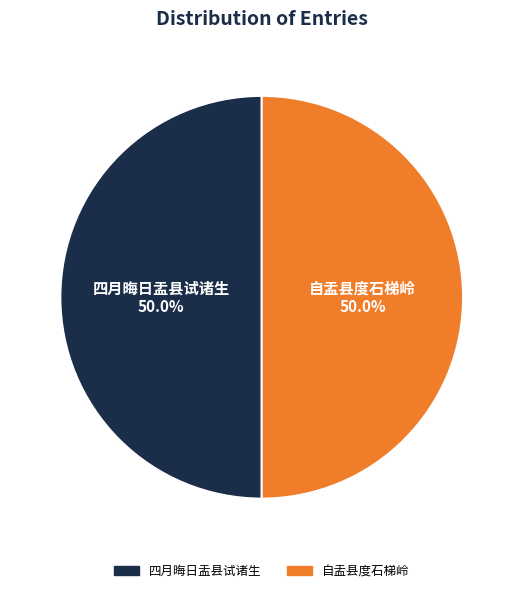

What is the ratio of the value at 自盂县度石梯岭 to the value at 四月晦日盂县试诸生?

1.0